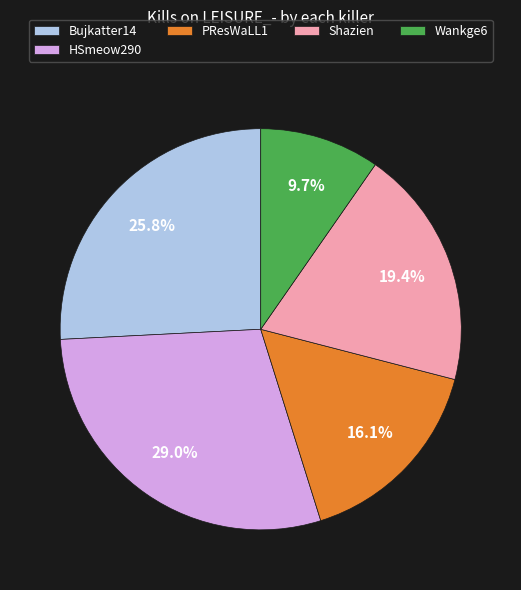

Which slice is the largest?

HSmeow290